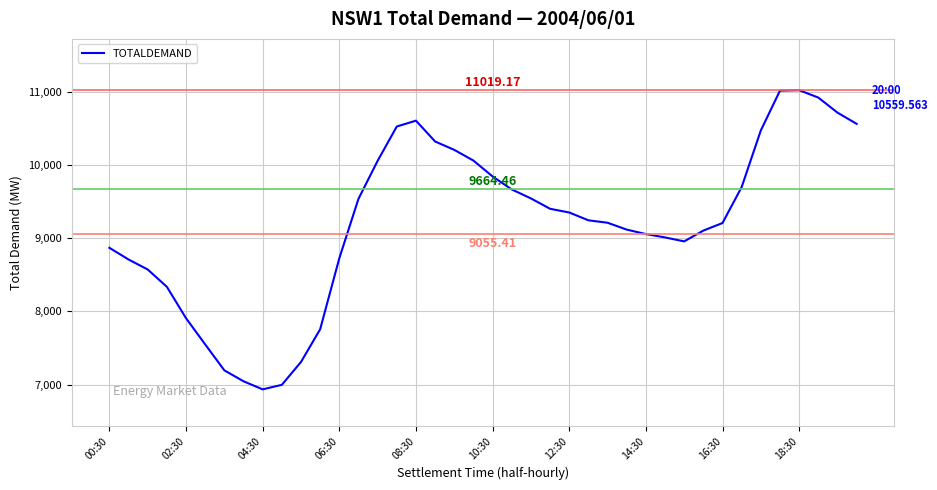

How many lines are shown in the chart?

1